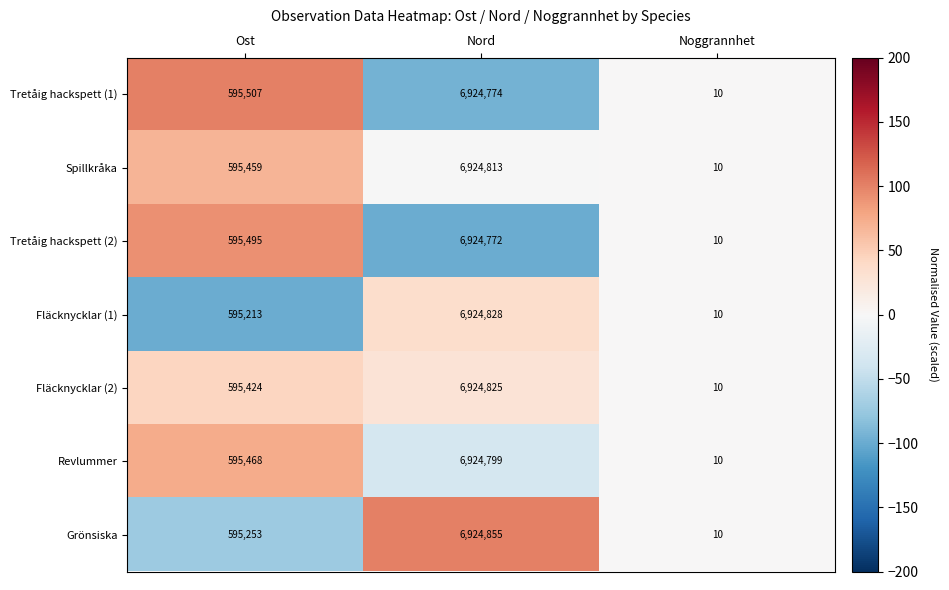

What is the total value across all series at Ost?

4167819